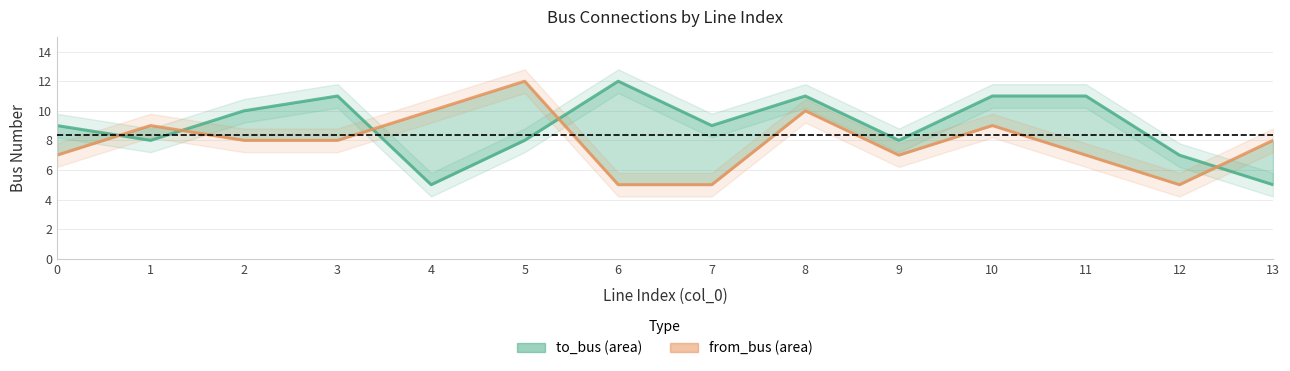

How many times do to_bus and from_bus cross each other?

5